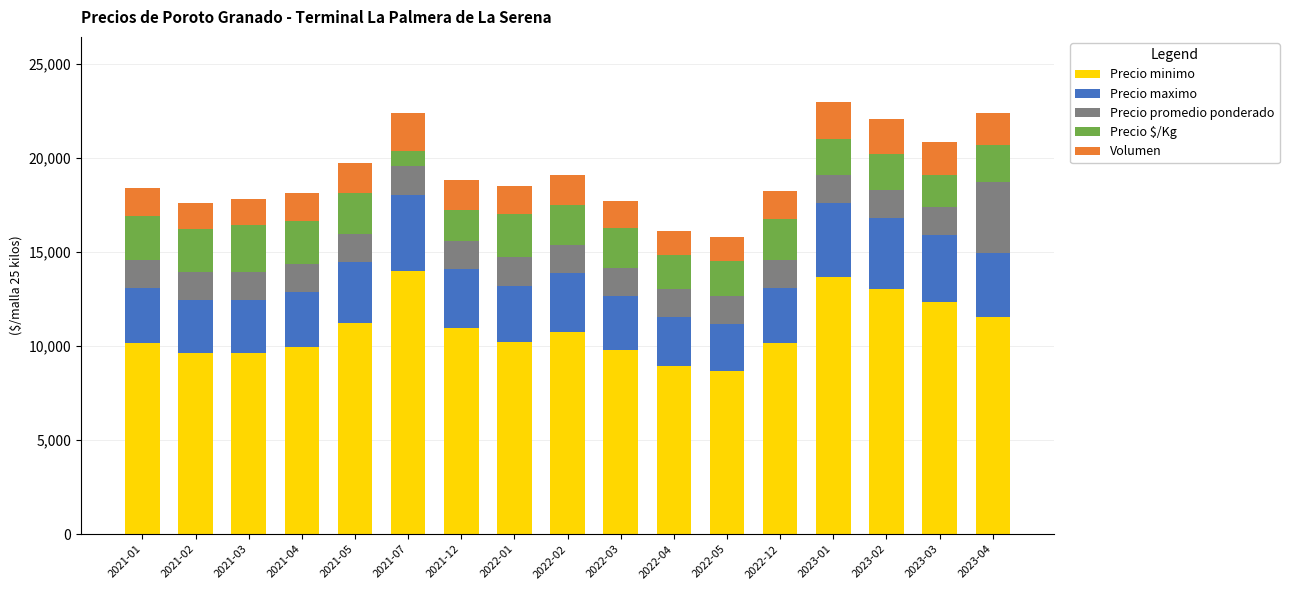

How many values in the Precio minimo series exceed 10237?

9